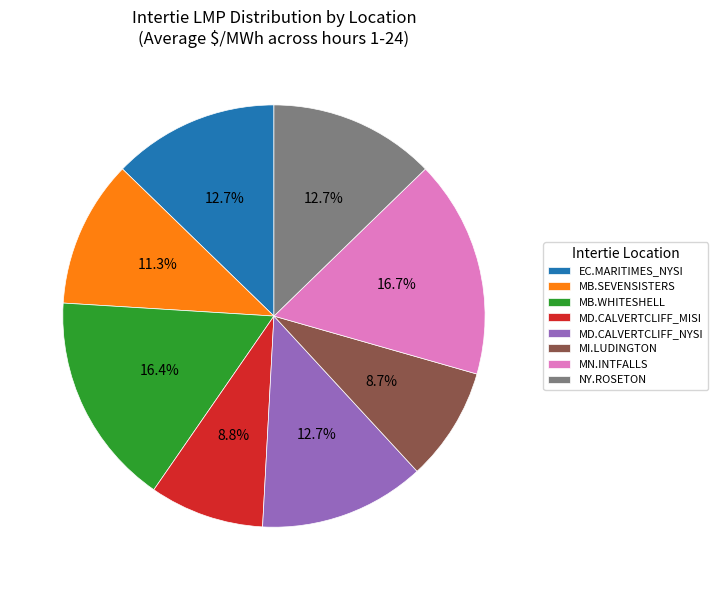

Approximately how many times larger is the value at EC.MARITIMES_NYSI compared to MD.CALVERTCLIFF_NYSI?

1.0